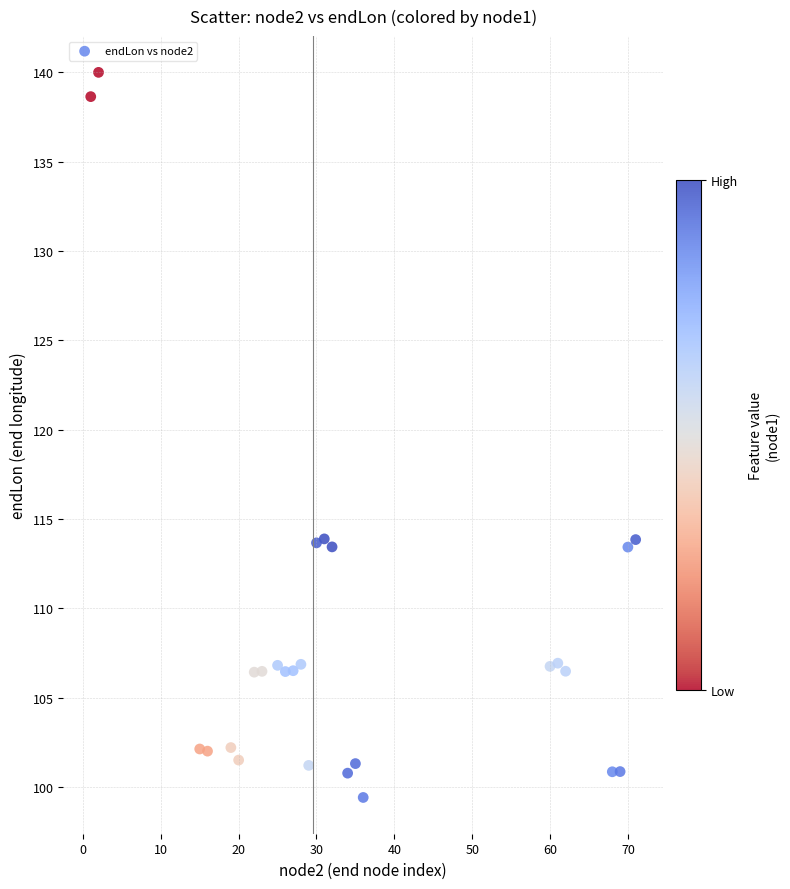

What is the range of X values (max minus min)?

70.0